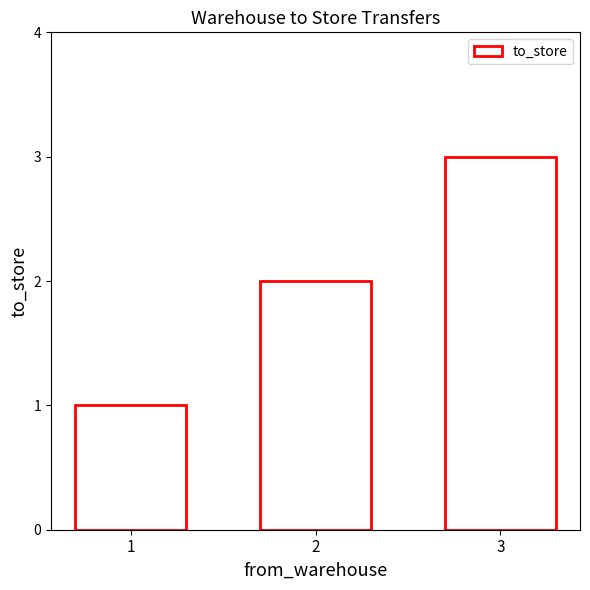

Reading right to left, list all the values displayed in this chart.

3	2	1